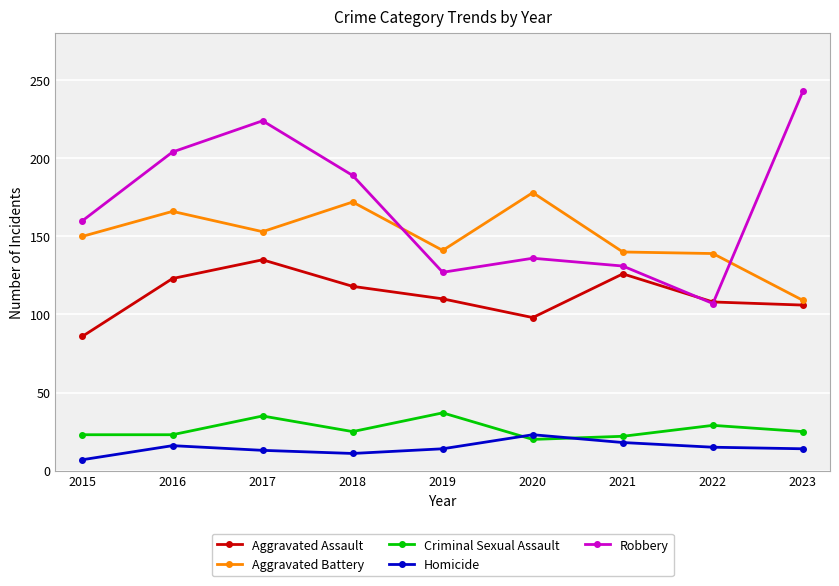

What is the value of the Aggravated Battery point at the 8th from the left?

139